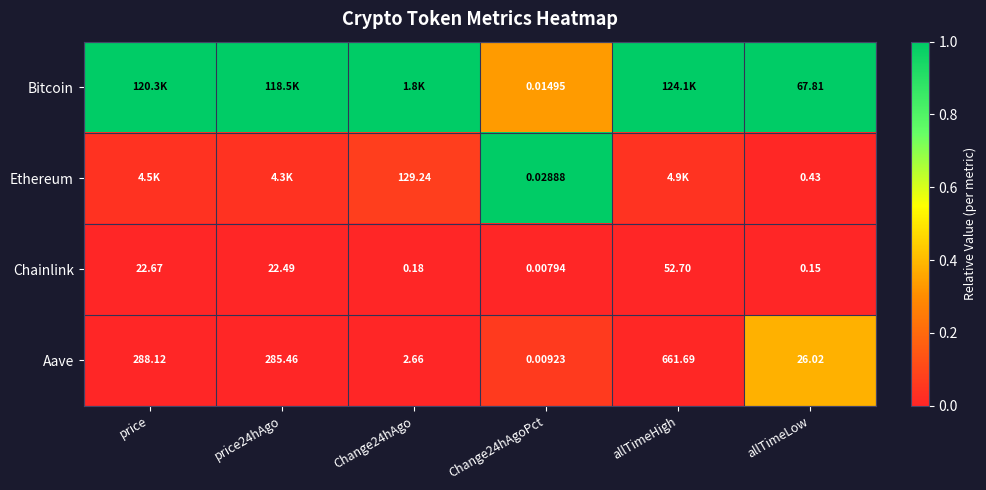

Is the value of Aave at Change24hAgoPct greater than the value of Chainlink at allTimeHigh?

No